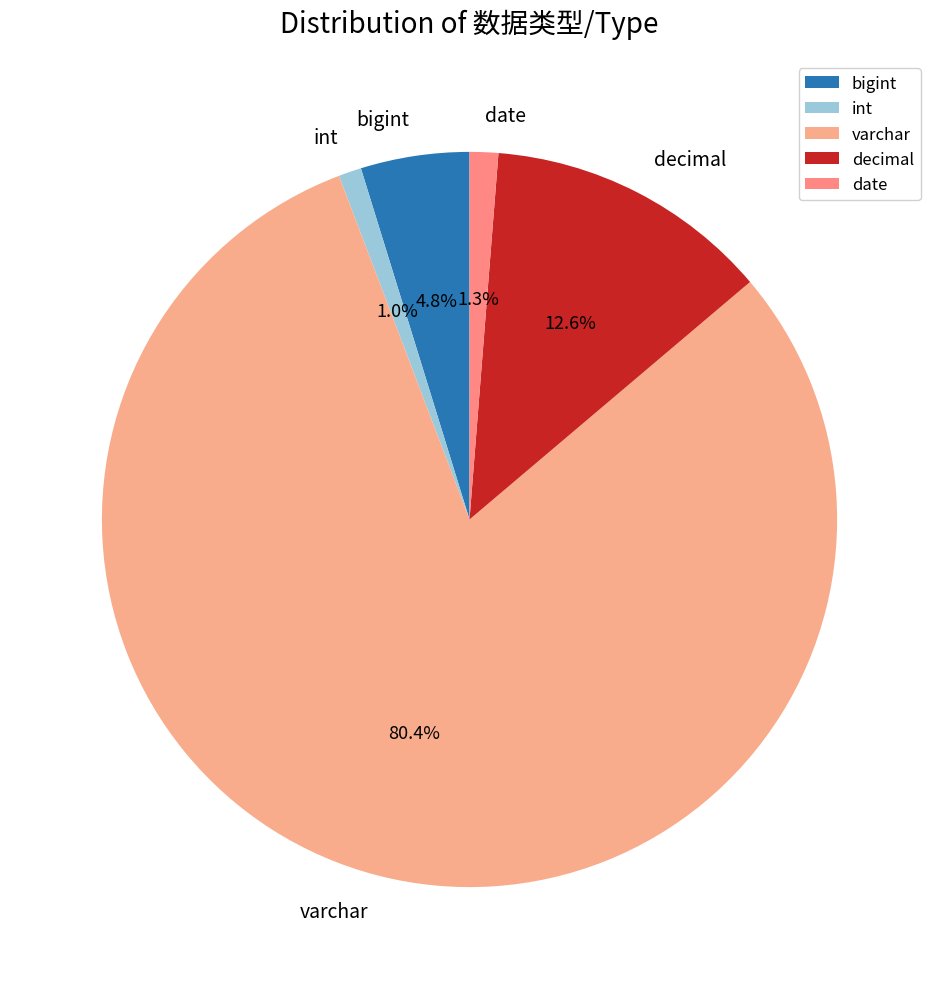

How many segments does this pie chart have?

5